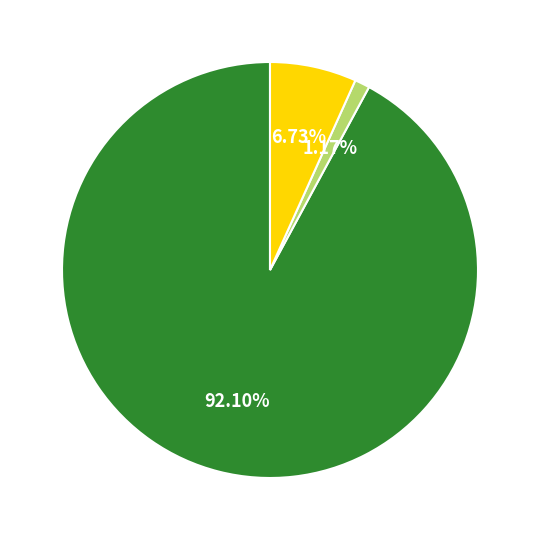

To the nearest percent, what is the difference between the largest and smallest slice percentages?

91%